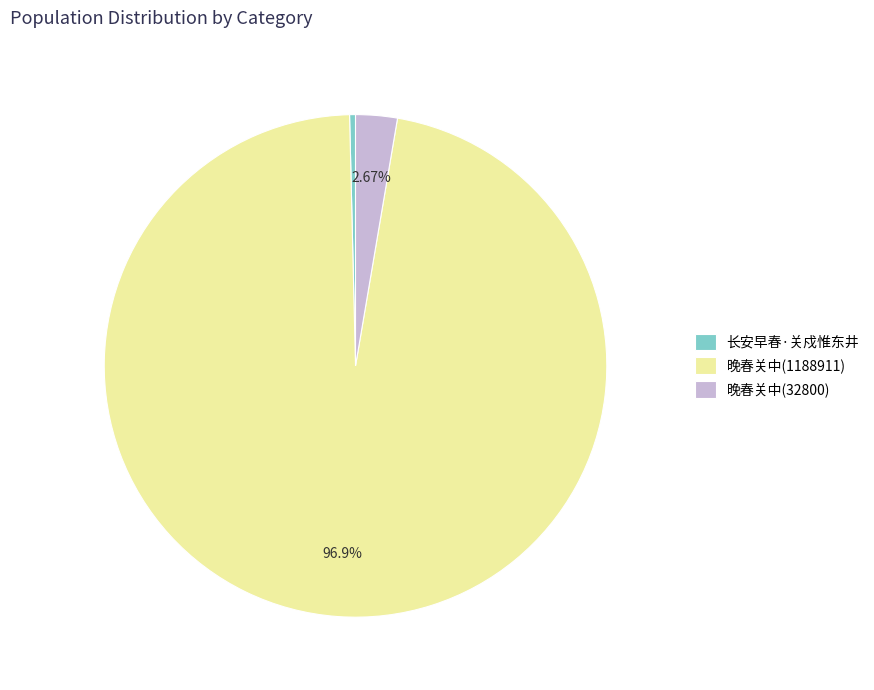

What percentage is the 晚春关中(32800) slice, to the nearest percent?

3%